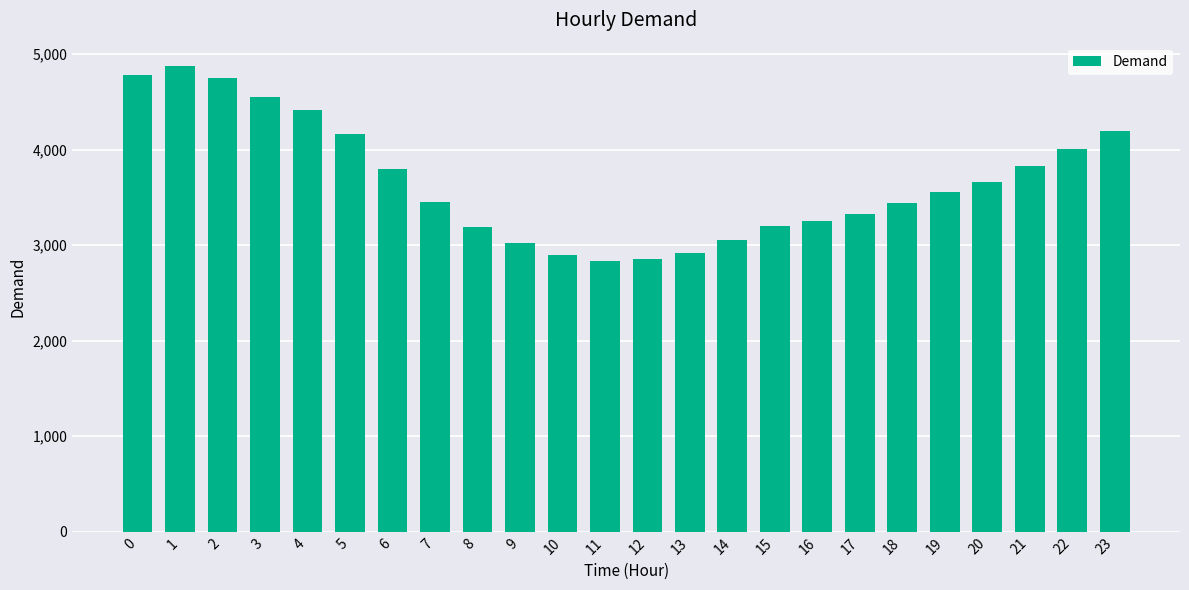

What is the average value?

3667